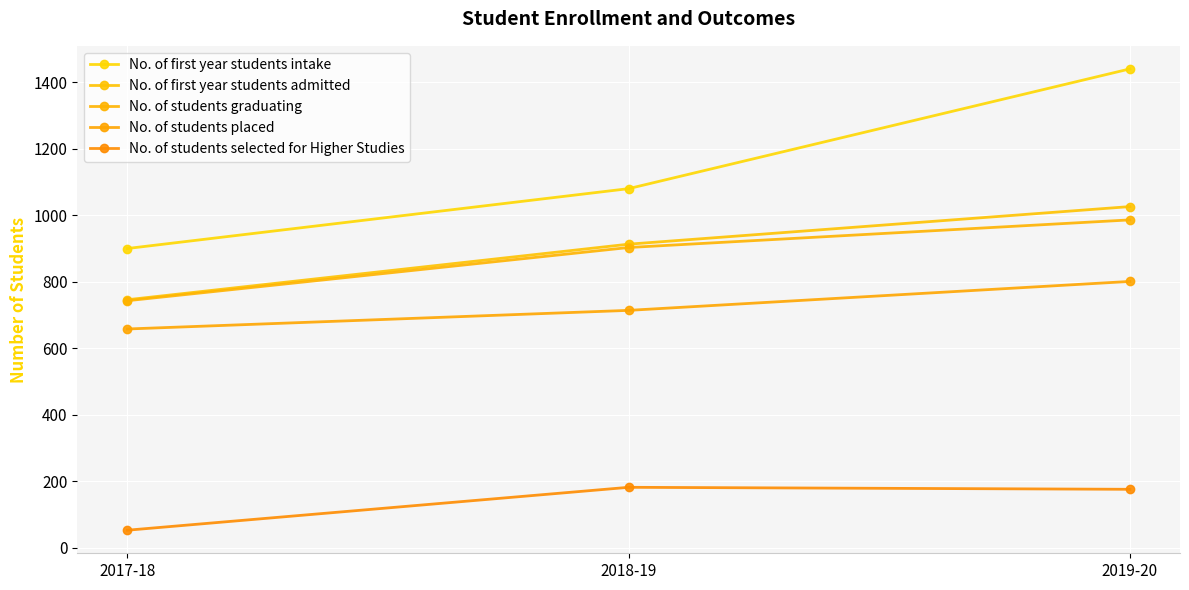

Which category has the highest value across all series?

2019-20